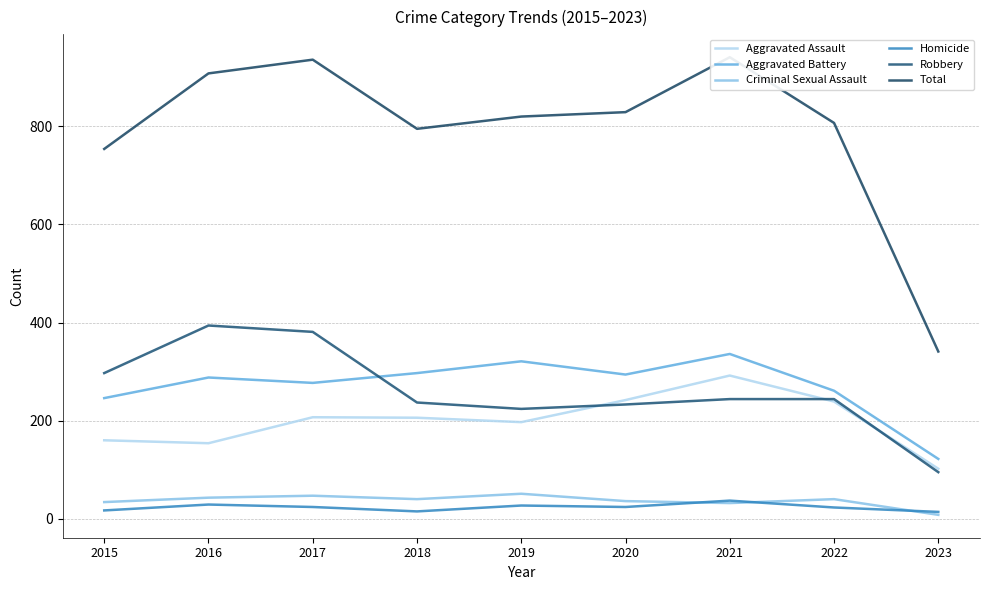

What is the approximate value of Criminal Sexual Assault at 2016?

43